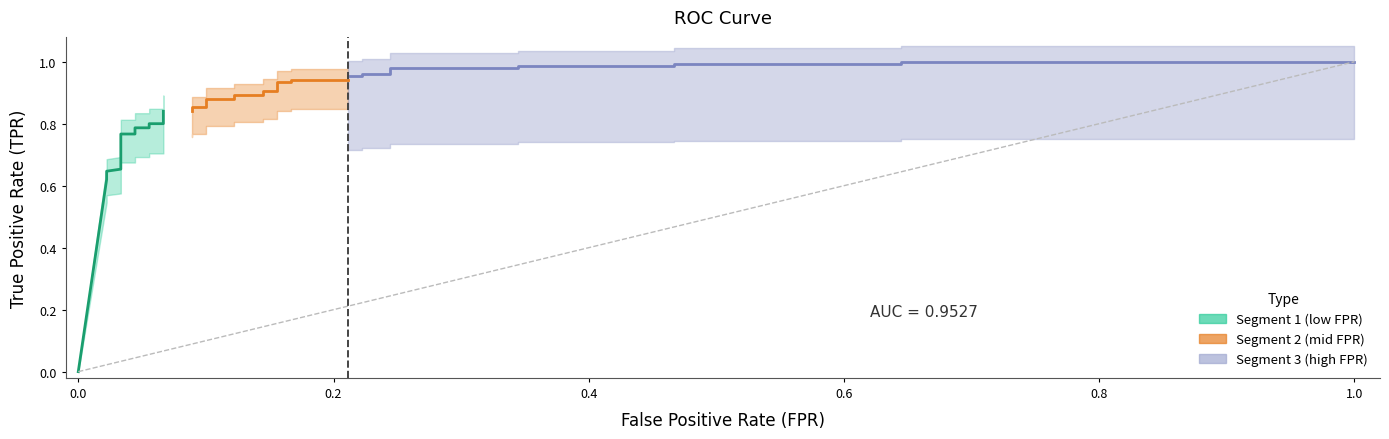

At how many categories does at least one series exceed 0?

37